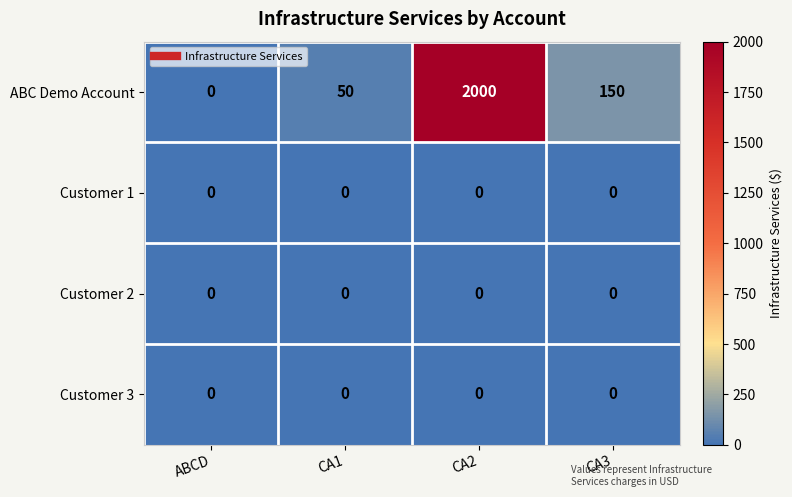

Which series has the widest spread of values?

ABC Demo Account